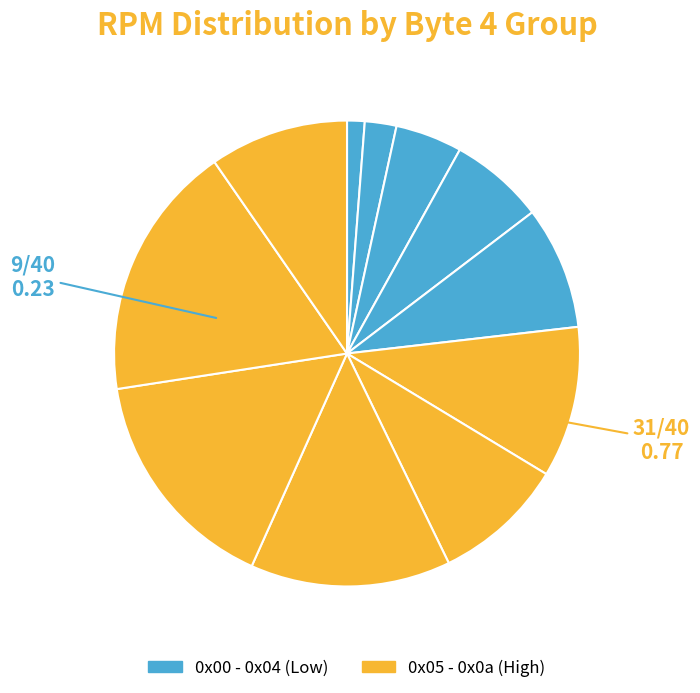

How many slices are in this pie chart?

11